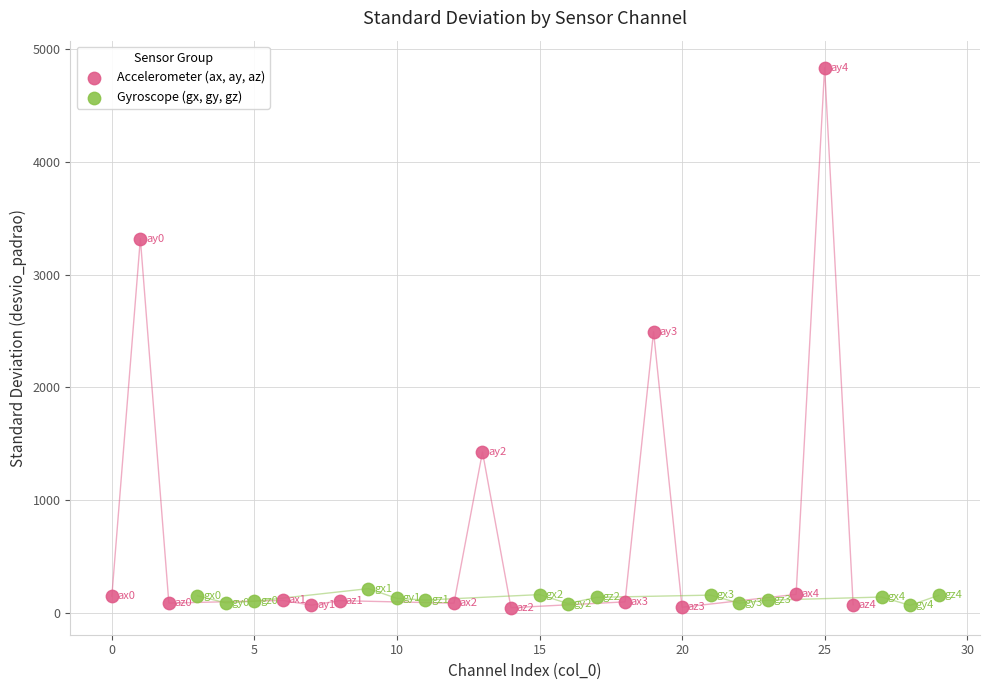

Which series reaches the maximum Y coordinate?

Accelerometer (ax, ay, az)